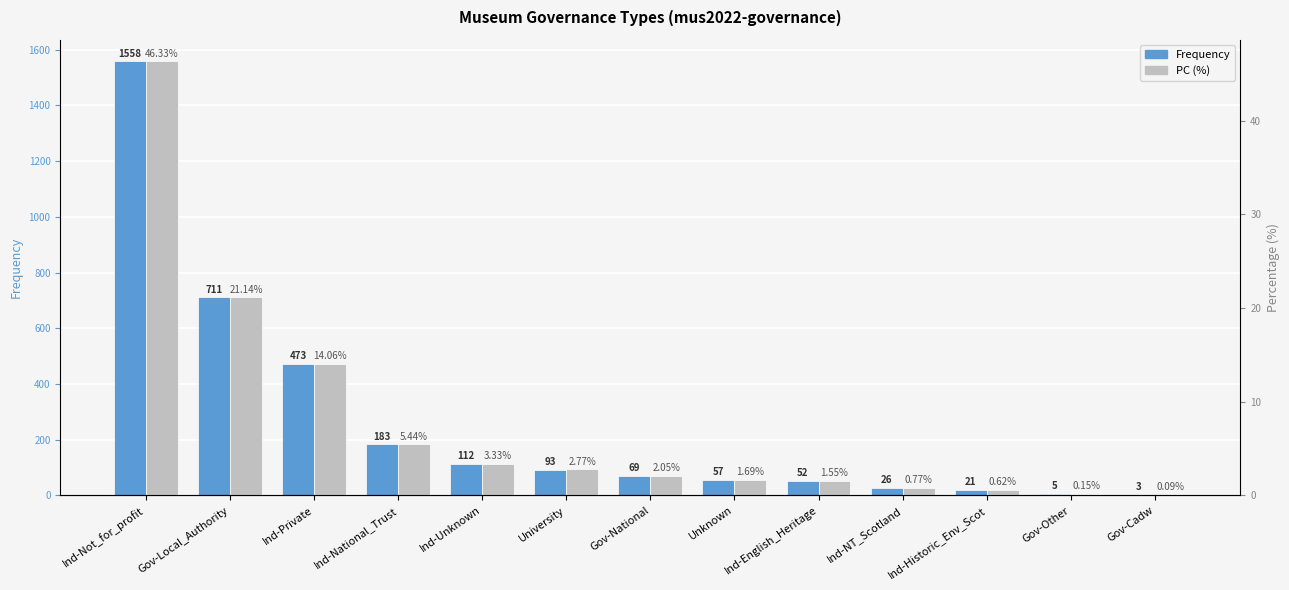

Is the value of Frequency at Ind-Historic_Env_Scot greater than the value of PC (%) at University?

Yes